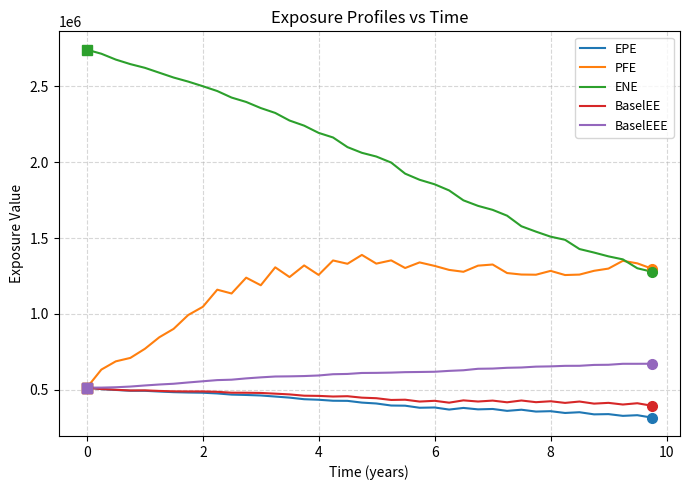

What is the greatest value displayed?

2741564.0